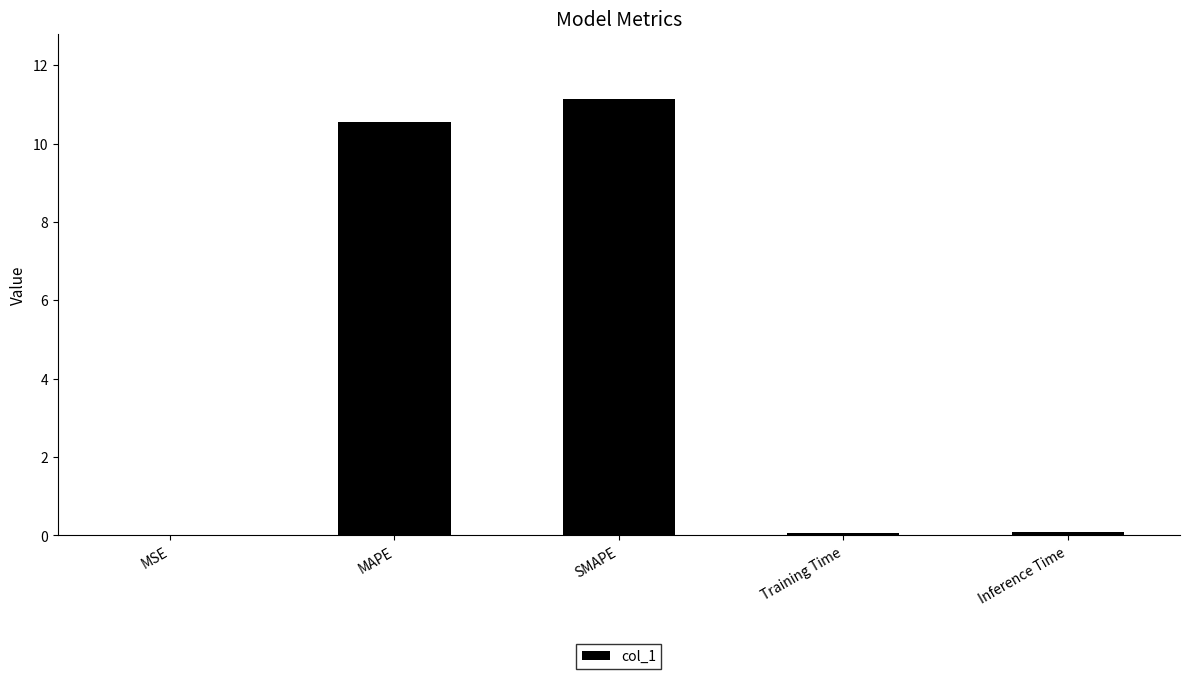

The value at SMAPE is 17.7. True or false?

False